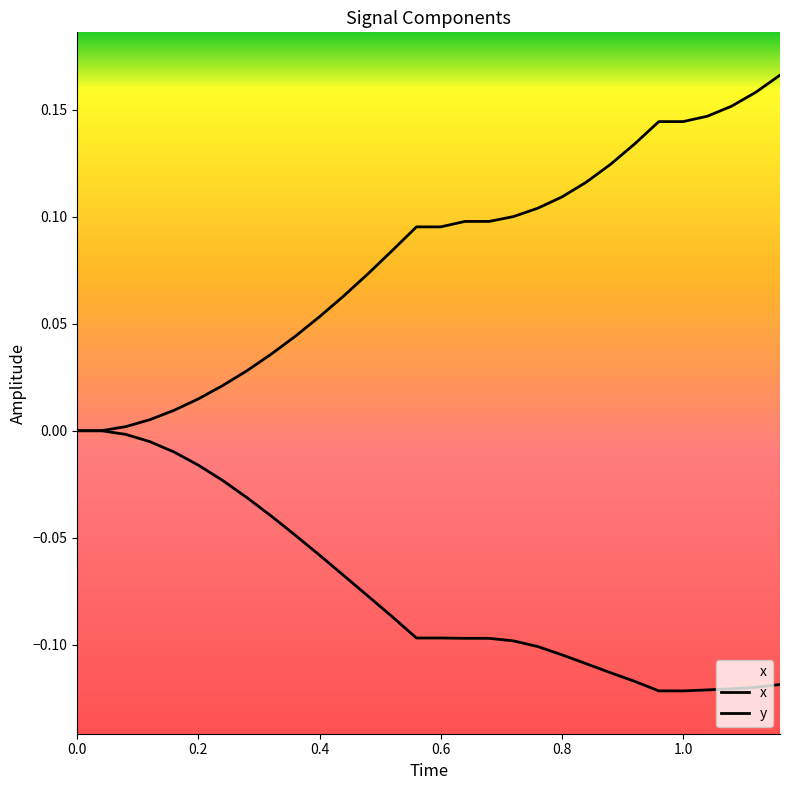

What are all the series names shown in the legend?

x, y